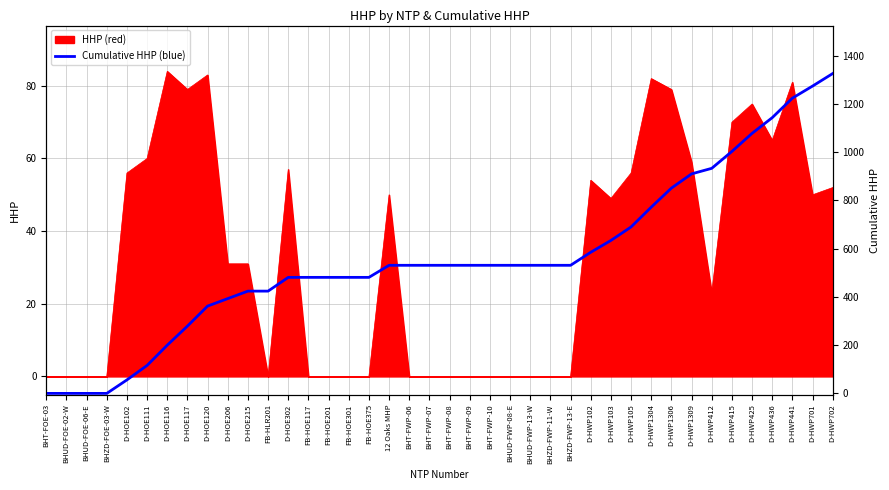

Where does the data first go above 531?

D-HWP102